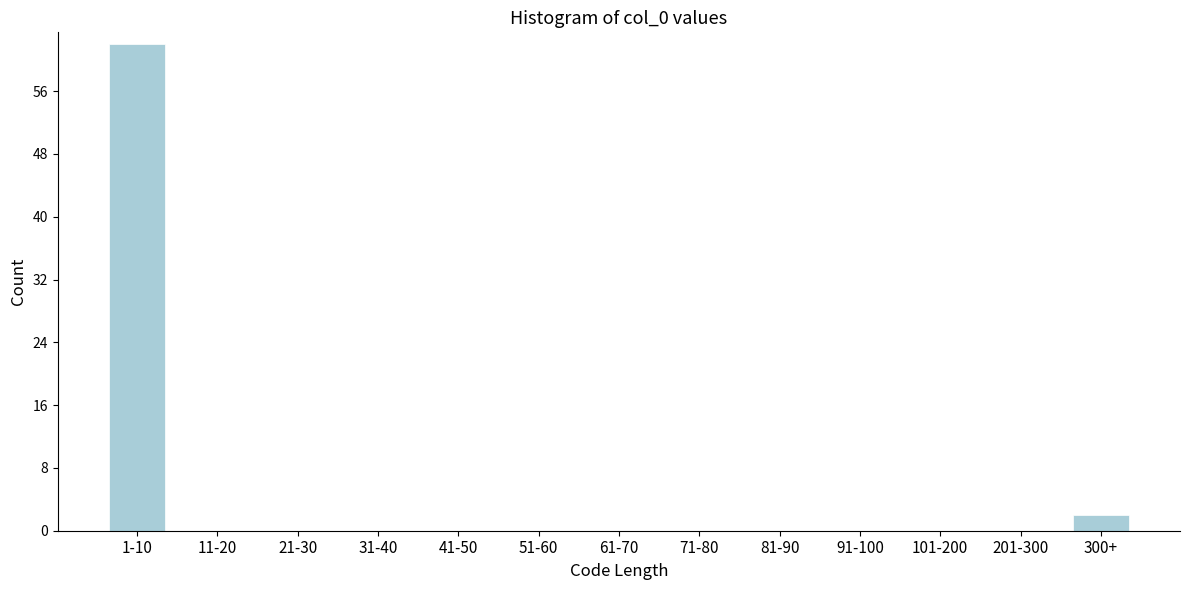

Reading left to right, what are all the values shown in this chart?

1-10=62	11-20=0	21-30=0	31-40=0	41-50=0	51-60=0	61-70=0	71-80=0	81-90=0	91-100=0	101-200=0	201-300=0	300+=2